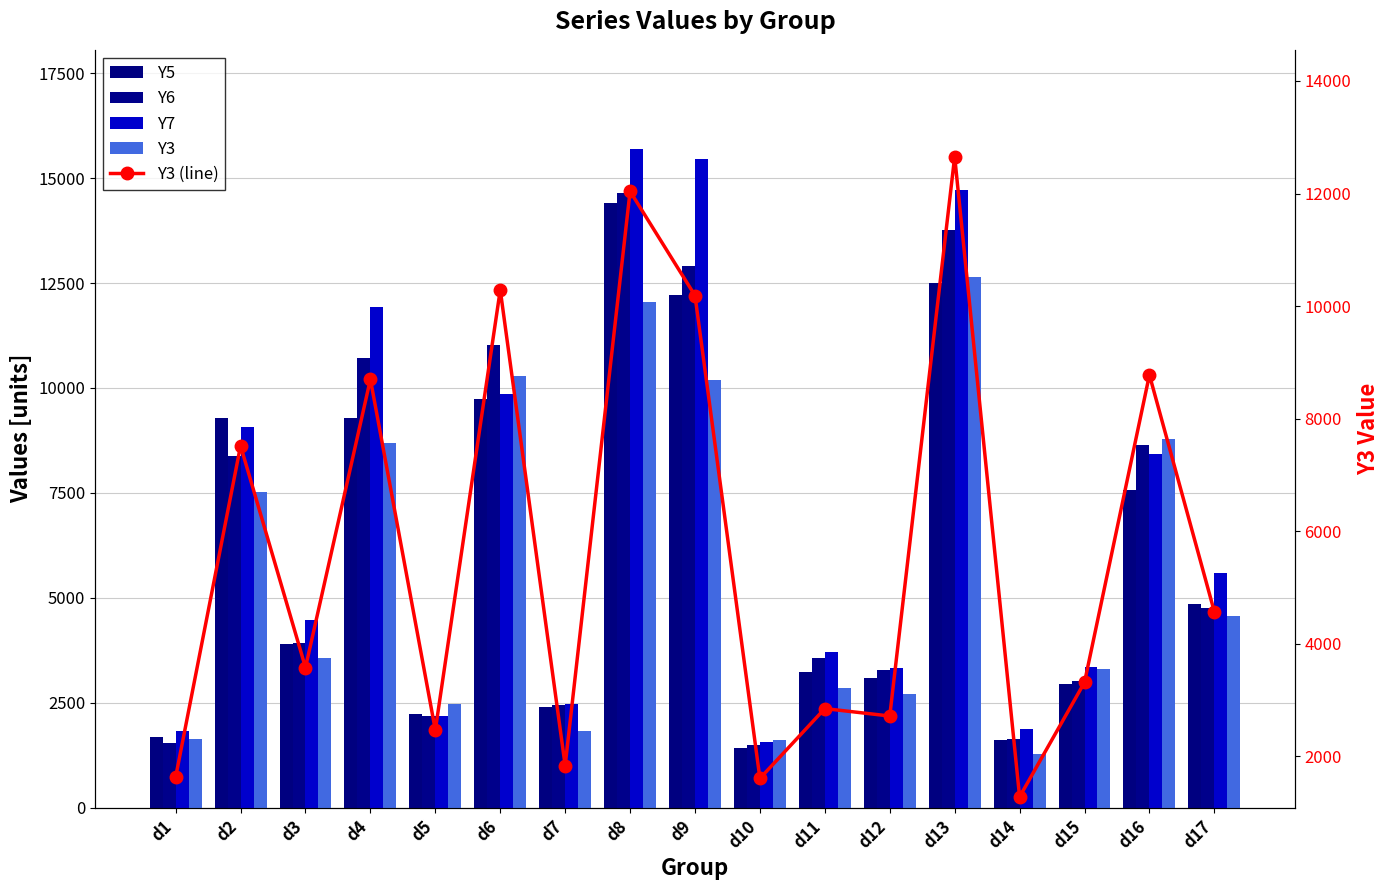

Reading left to right, transcribe all the data shown in this chart.

Y5: d1=1687	d2=9287	d3=3899	d4=9291	d5=2242	d6=9732	d7=2386	d8=14399	d9=12211	d10=1424	d11=3223	d12=3085	d13=12499	d14=1604	d15=2942	d16=7569	d17=4858
Y6: d1=1549	d2=8367	d3=3913	d4=10723	d5=2182	d6=11024	d7=2446	d8=14656	d9=12913	d10=1483	d11=3555	d12=3290	d13=13753	d14=1628	d15=3006	d16=8651	d17=4747
Y7: d1=1819	d2=9059	d3=4477	d4=11925	d5=2183	d6=9845	d7=2464	d8=15701	d9=15448	d10=1565	d11=3704	d12=3332	d13=14710	d14=1864	d15=3342	d16=8415	d17=5594
Y3: d1=1629	d2=7517	d3=3576	d4=8699	d5=2464	d6=10287	d7=1833	d8=12039	d9=10186	d10=1605	d11=2846	d12=2714	d13=12655	d14=1278	d15=3312	d16=8776	d17=4567
Y3 (line): d1=1629	d2=7517	d3=3576	d4=8699	d5=2464	d6=10287	d7=1833	d8=12039	d9=10186	d10=1605	d11=2846	d12=2714	d13=12655	d14=1278	d15=3312	d16=8776	d17=4567